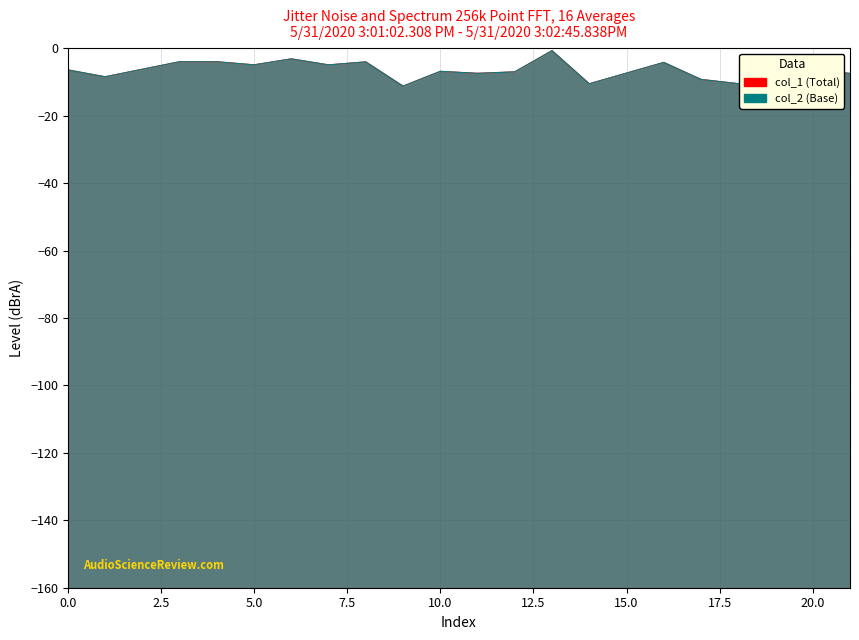

Reading left to right, list all the values displayed in this chart.

col_1: 0=-6.4	1=-8.4	3=-4.0	4=-4.0	5=-4.9	6=-3.1	7=-4.9	8=-4.0	9=-11.2	10=-6.8	11=-7.4	12=-7.0	13=-0.7	14=-10.5	16=-4.2	17=-9.2	18=-10.5	19=-5.0	20=-6.3	21=-7.5
col_2: 0=-6.4	1=-8.4	3=-4.0	4=-4.0	5=-4.9	6=-3.1	7=-4.9	8=-4.0	9=-11.2	10=-6.8	11=-7.4	12=-7.0	13=-0.7	14=-10.5	16=-4.2	17=-9.2	18=-10.5	19=-5.0	20=-6.2	21=-7.5